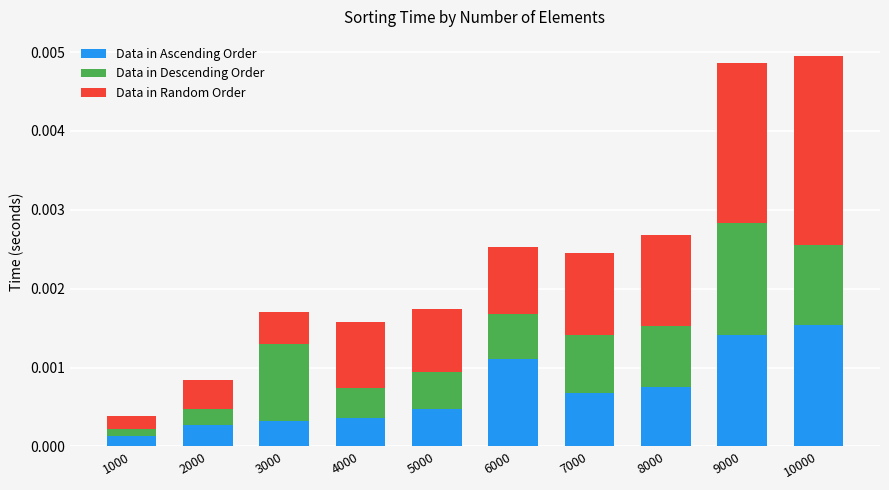

Which series has the largest range (max minus min)?

Data in Random Order